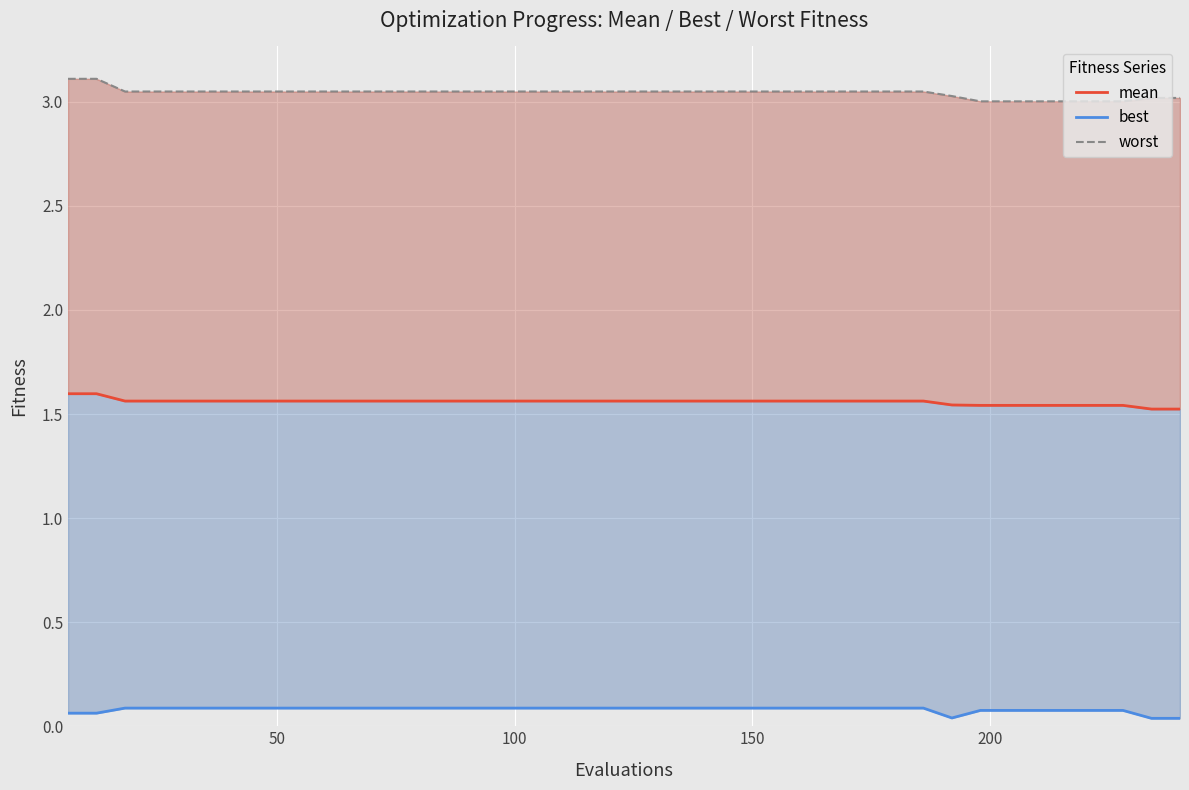

Reading right to left, transcribe all the data shown in this chart.

mean: 1.5	1.5	1.5	1.5	1.5	1.5	1.5	1.5	1.5	1.6	1.6	1.6	1.6	1.6	1.6	1.6	1.6	1.6	1.6	1.6	1.6	1.6	1.6	1.6	1.6	1.6	1.6	1.6	1.6	1.6	1.6	1.6	1.6	1.6	1.6	1.6	1.6	1.6	1.6	1.6
best: 0.0	0.0	0.1	0.1	0.1	0.1	0.1	0.1	0.0	0.1	0.1	0.1	0.1	0.1	0.1	0.1	0.1	0.1	0.1	0.1	0.1	0.1	0.1	0.1	0.1	0.1	0.1	0.1	0.1	0.1	0.1	0.1	0.1	0.1	0.1	0.1	0.1	0.1	0.1	0.1
worst: 3.0	3.0	3.0	3.0	3.0	3.0	3.0	3.0	3.0	3.0	3.0	3.0	3.0	3.0	3.0	3.0	3.0	3.0	3.0	3.0	3.0	3.0	3.0	3.0	3.0	3.0	3.0	3.0	3.0	3.0	3.0	3.0	3.0	3.0	3.0	3.0	3.0	3.0	3.1	3.1